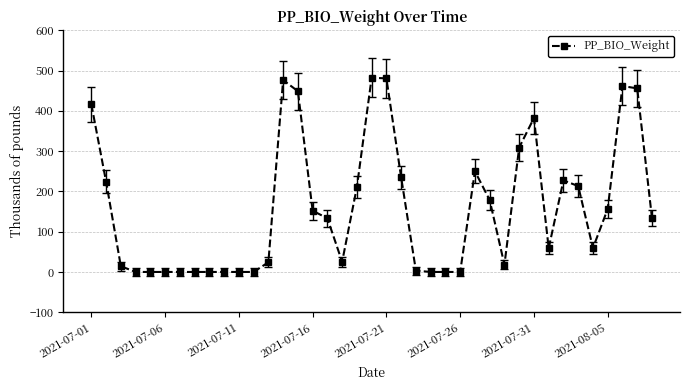

True or false: the data has more than 1 interior local peaks.

True